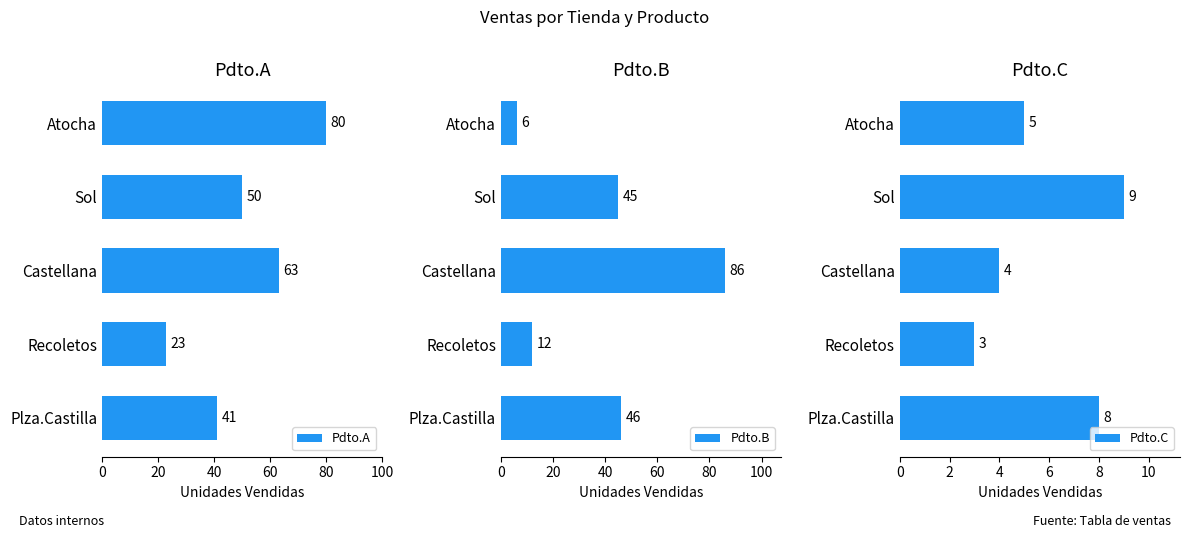

How many values in the Pdto.C series exceed 5?

2